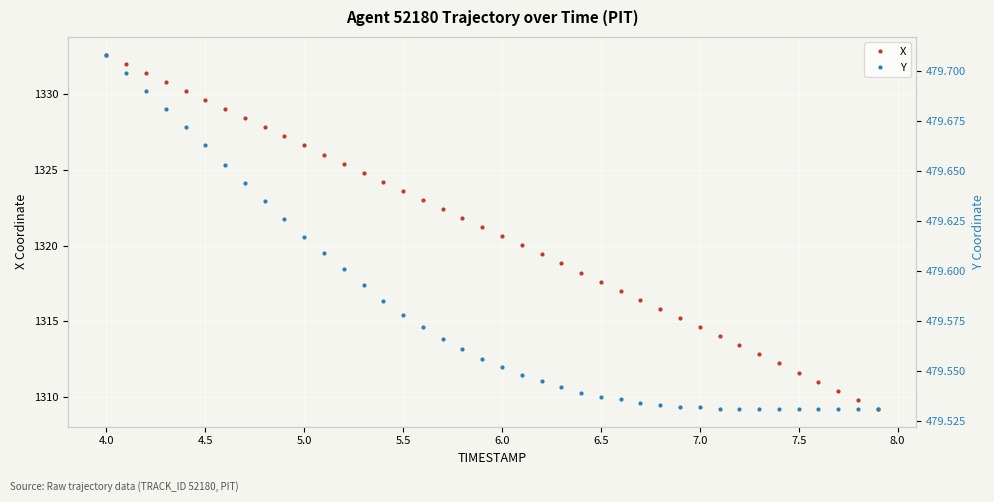

What is the maximum value for X?

1332.6